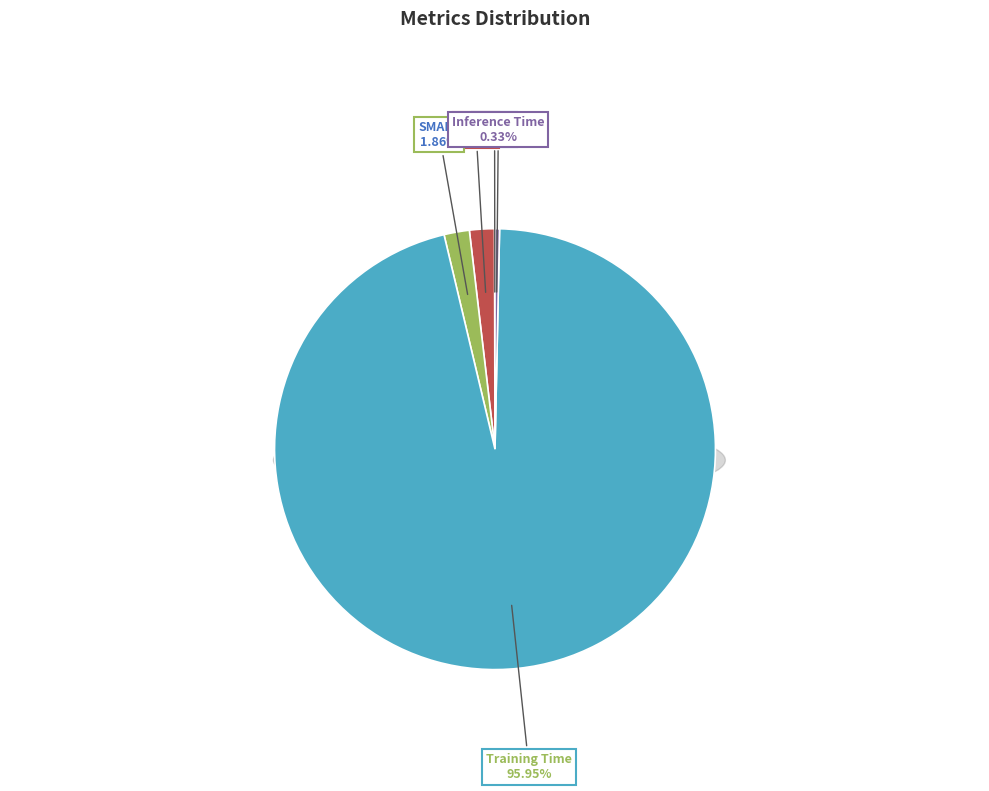

Between Inference Time and MAPE, which is larger?

MAPE